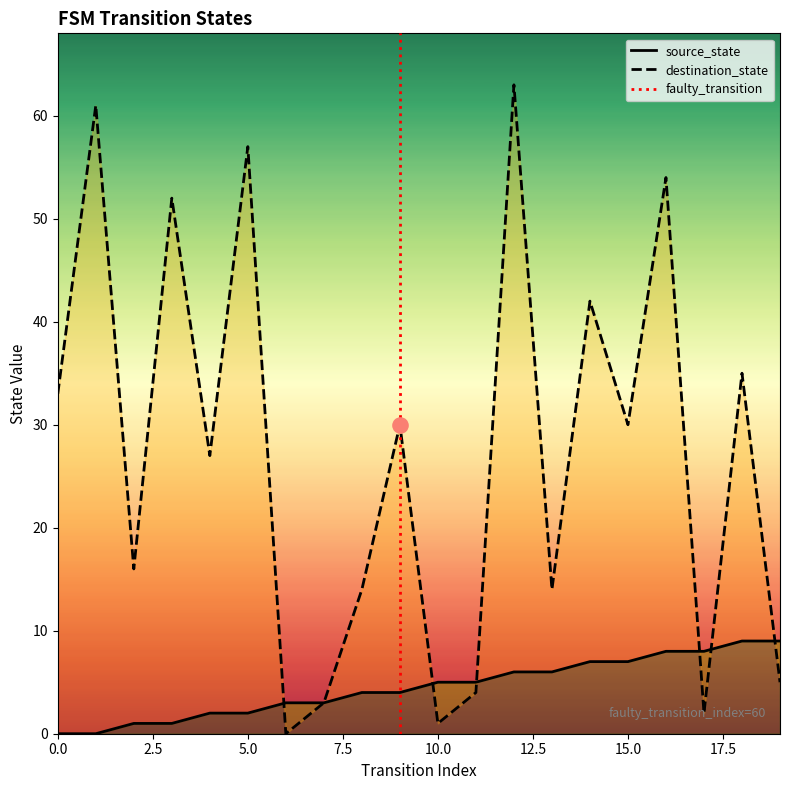

Is the value of destination_state at 3 greater than the value of source_state at 2?

Yes